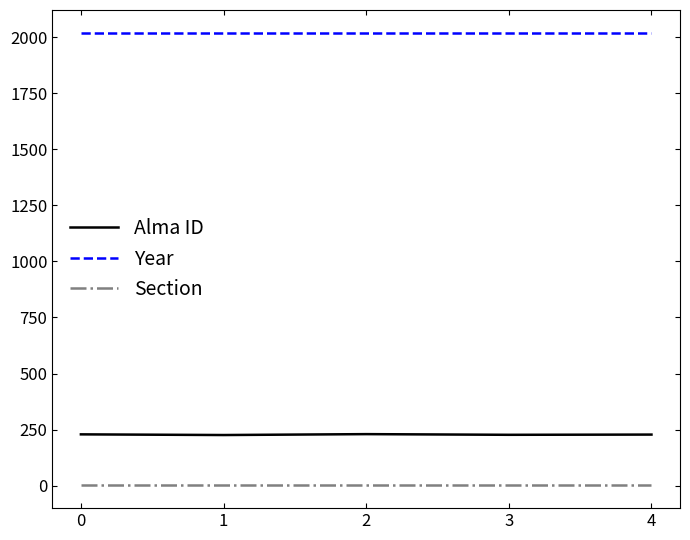

Which series has the largest total across all categories?

Year